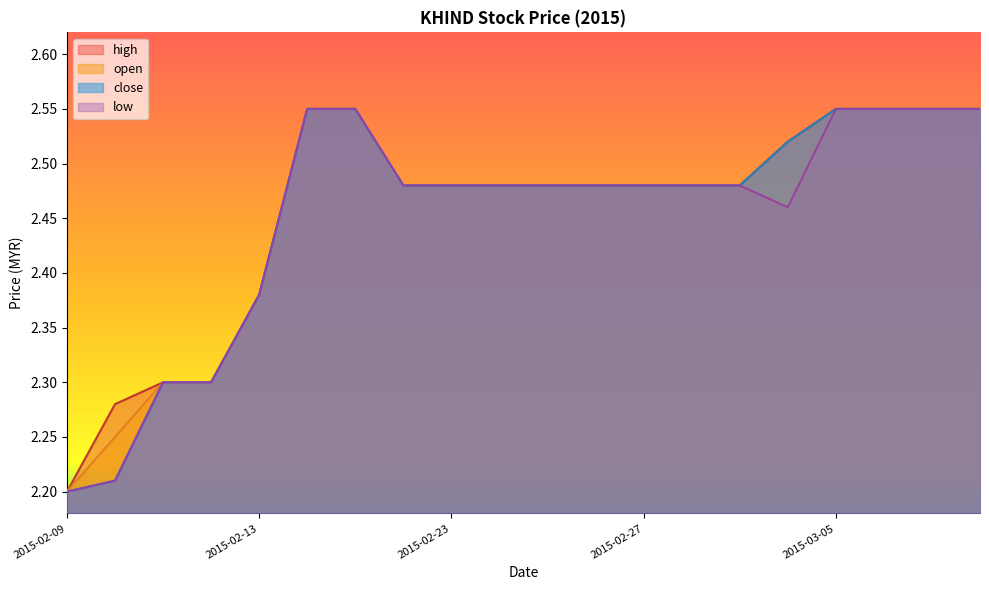

At which category is the sum across all series the highest?

2015-02-16